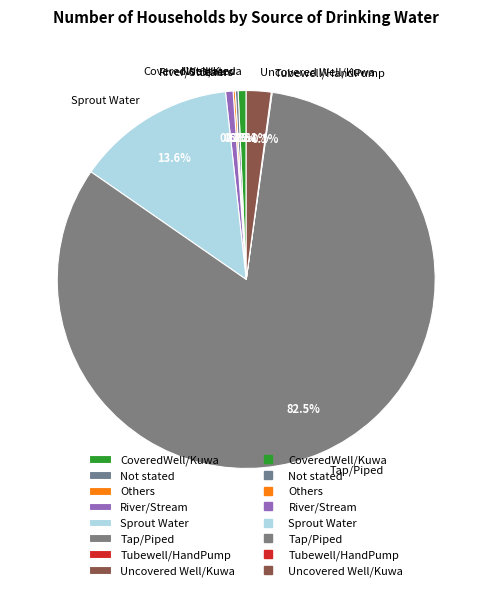

What is the ratio of the value at Tap/Piped to the value at River/Stream?

128.0